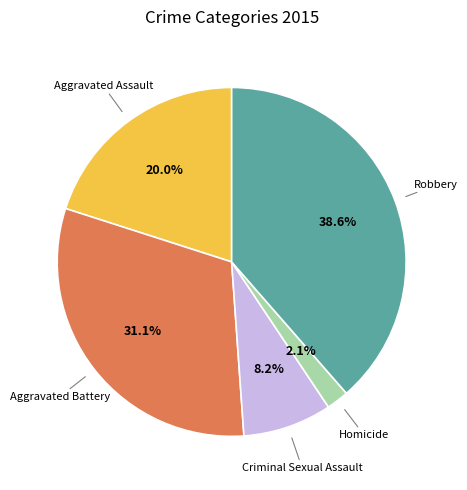

Does Aggravated Battery account for over 50% of the chart?

No